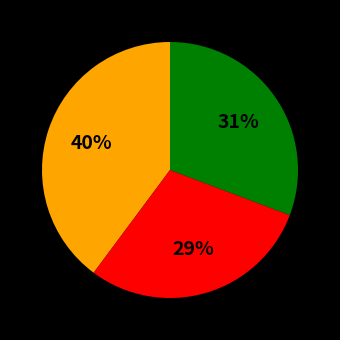

To the nearest percent, what is the average slice percentage?

33%